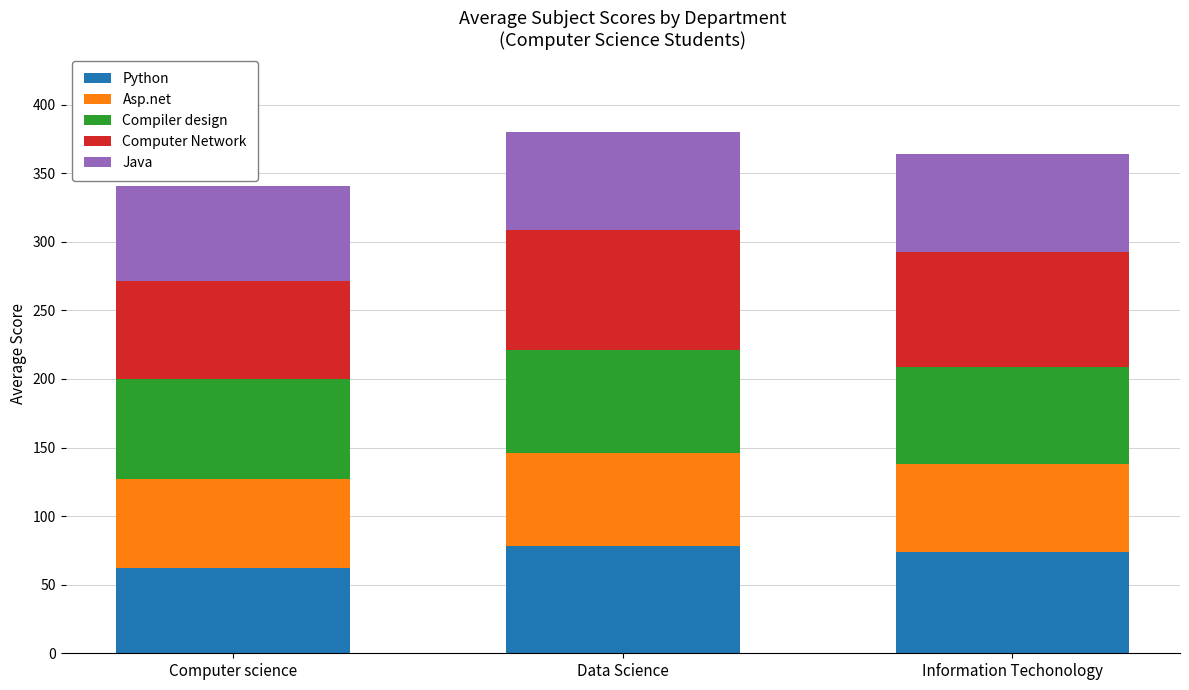

Reading left to right, list the values for the Python series.

62.1	78.3	73.8